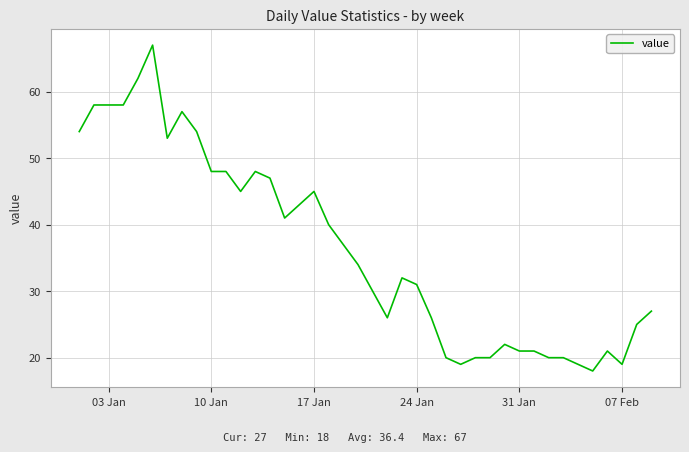

What is the difference between the maximum and minimum values?

49